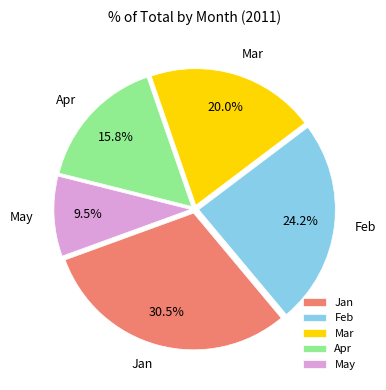

The Apr slice represents 16% of the pie. True or false?

True